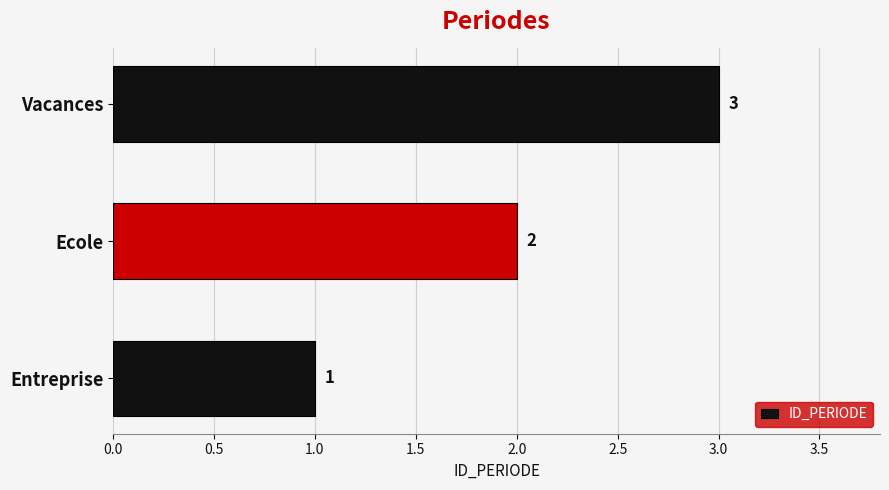

Rank the categories by value from lowest to highest.

Entreprise, Ecole, Vacances